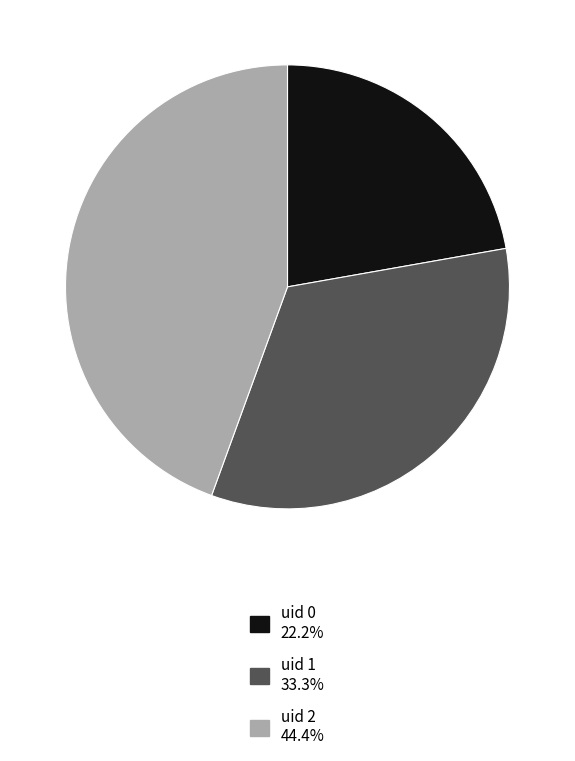

Does uid 0 account for over 50% of the chart?

No